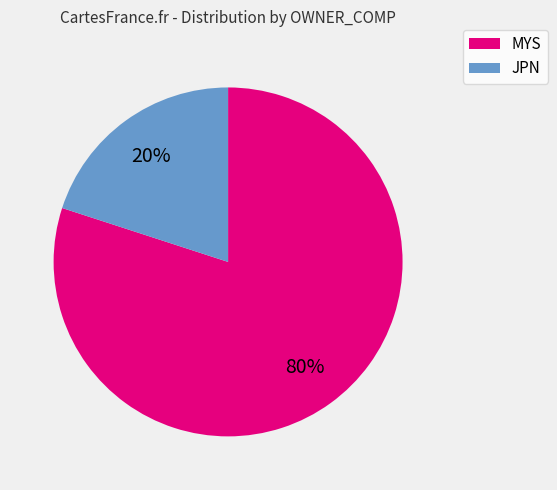

What is the smallest slice in the pie chart?

JPN